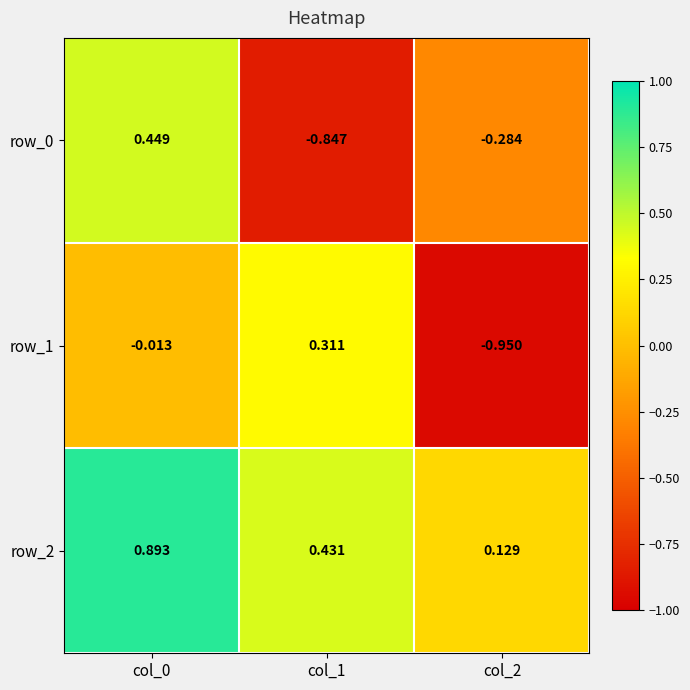

What is the difference between the second highest and minimum values in the row_2 series?

0.3